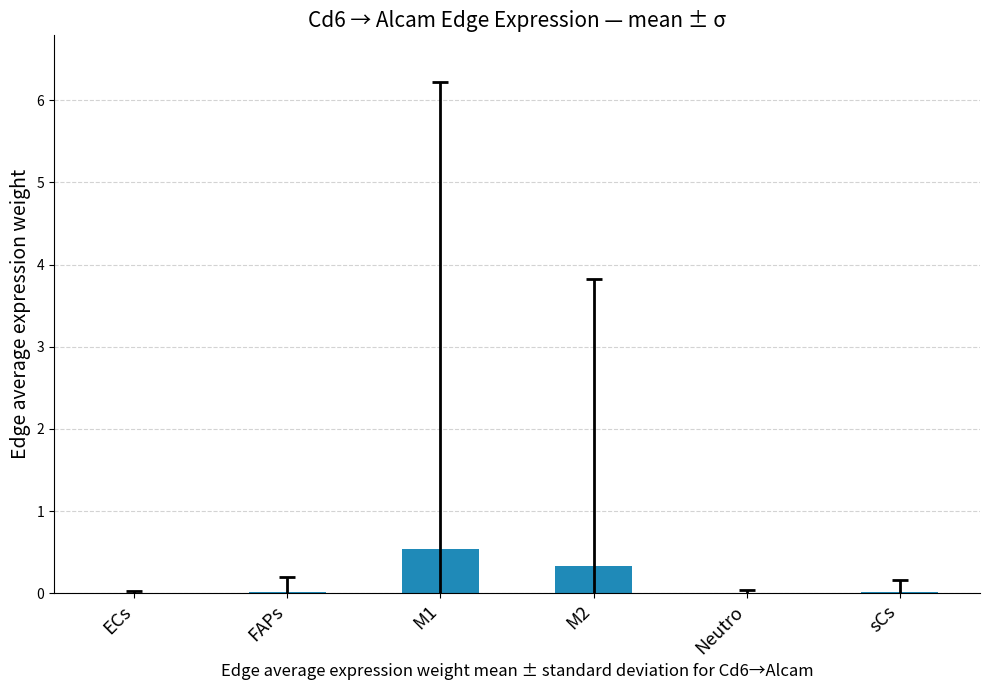

True or false: the data shows 0.0 at ECs.

True